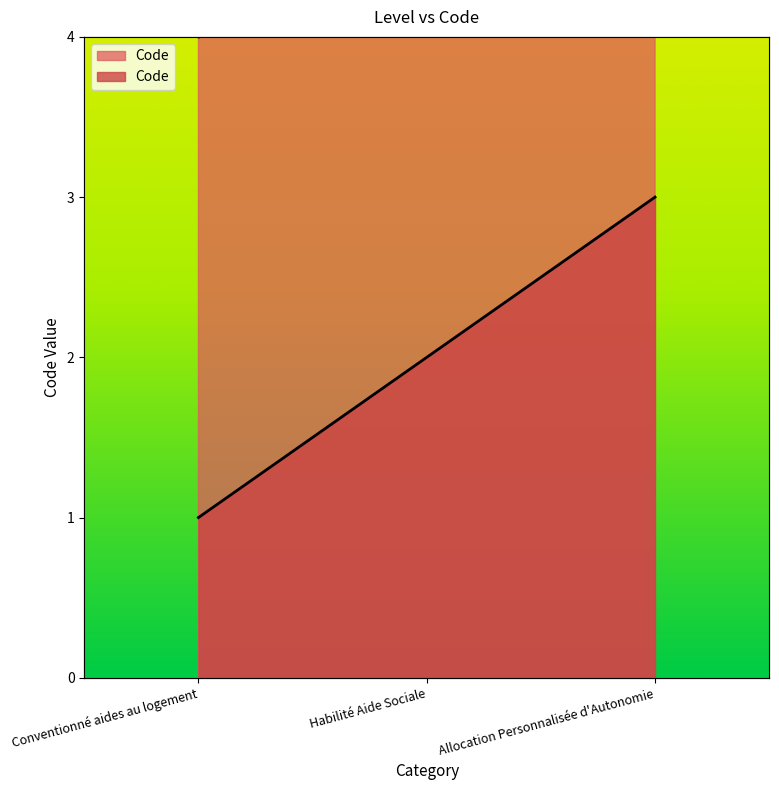

How many values are below 2?

1